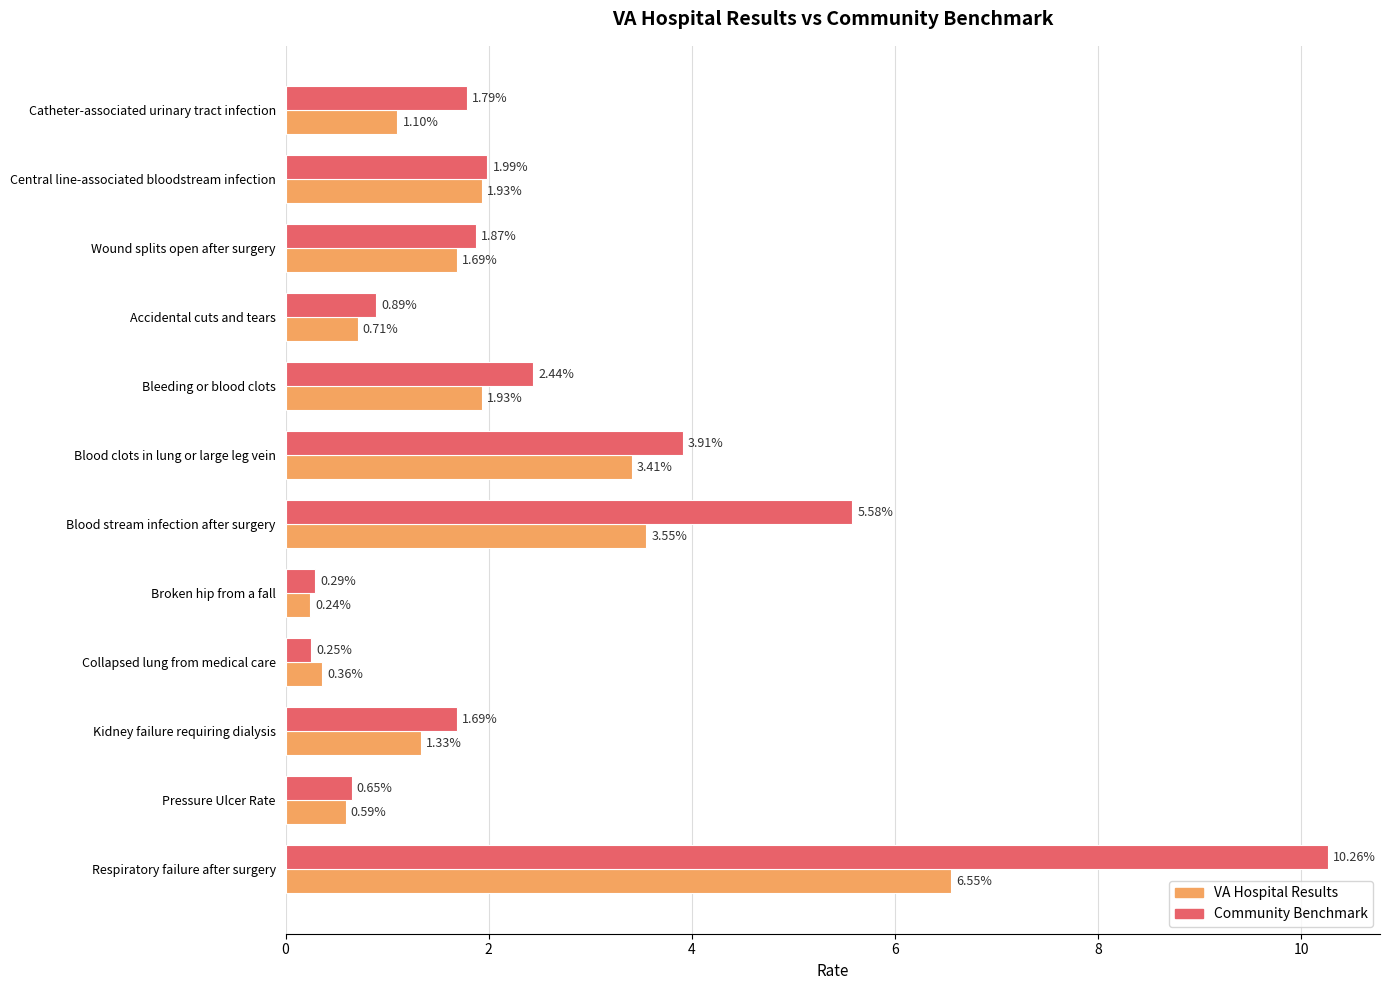

Count the number of data series in this chart.

2